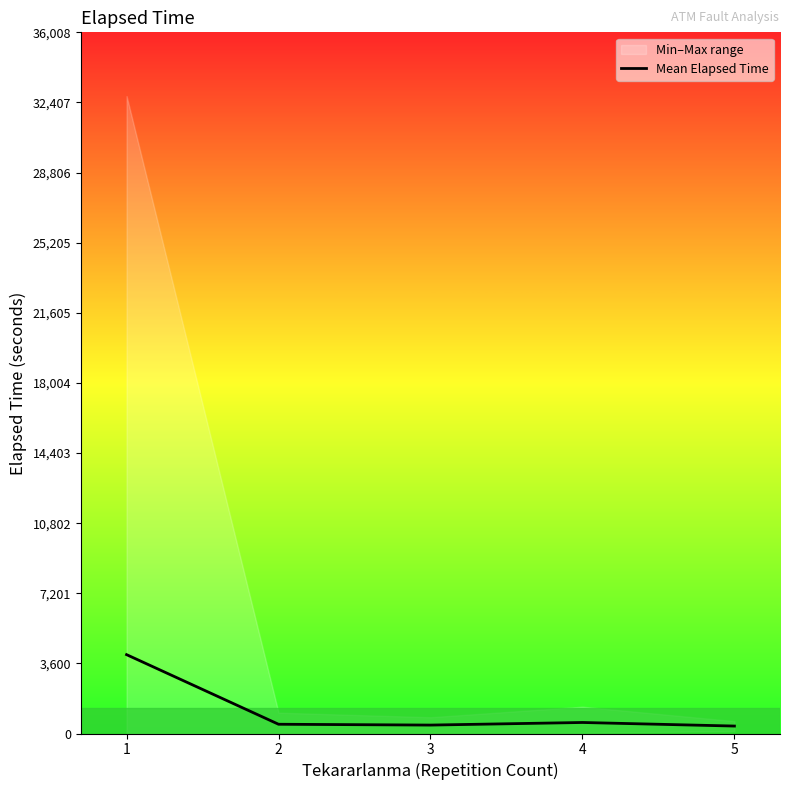

Where does the data first go above 475?

1